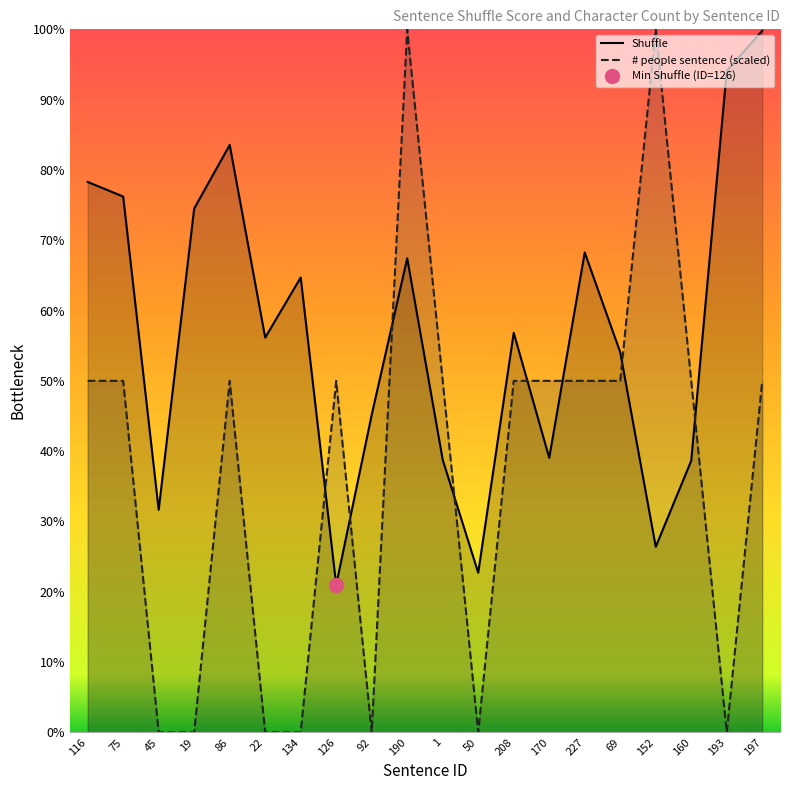

After their last crossing, which series has the higher values: # people sentence or Shuffle?

Shuffle